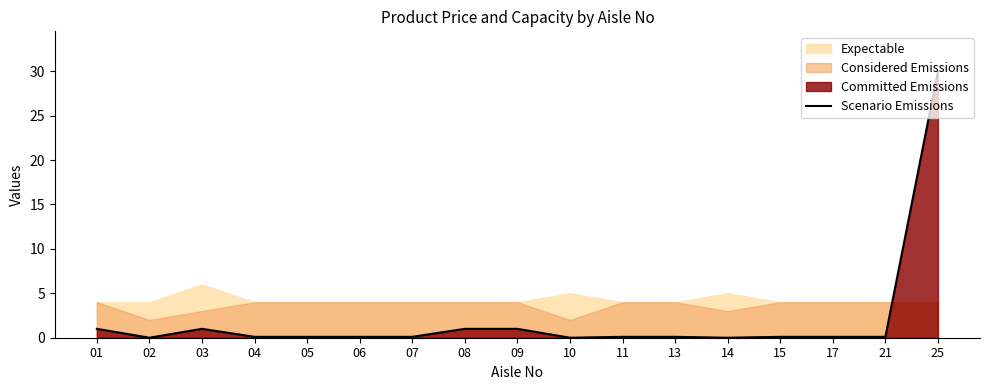

Count the number of categories in the chart.

17